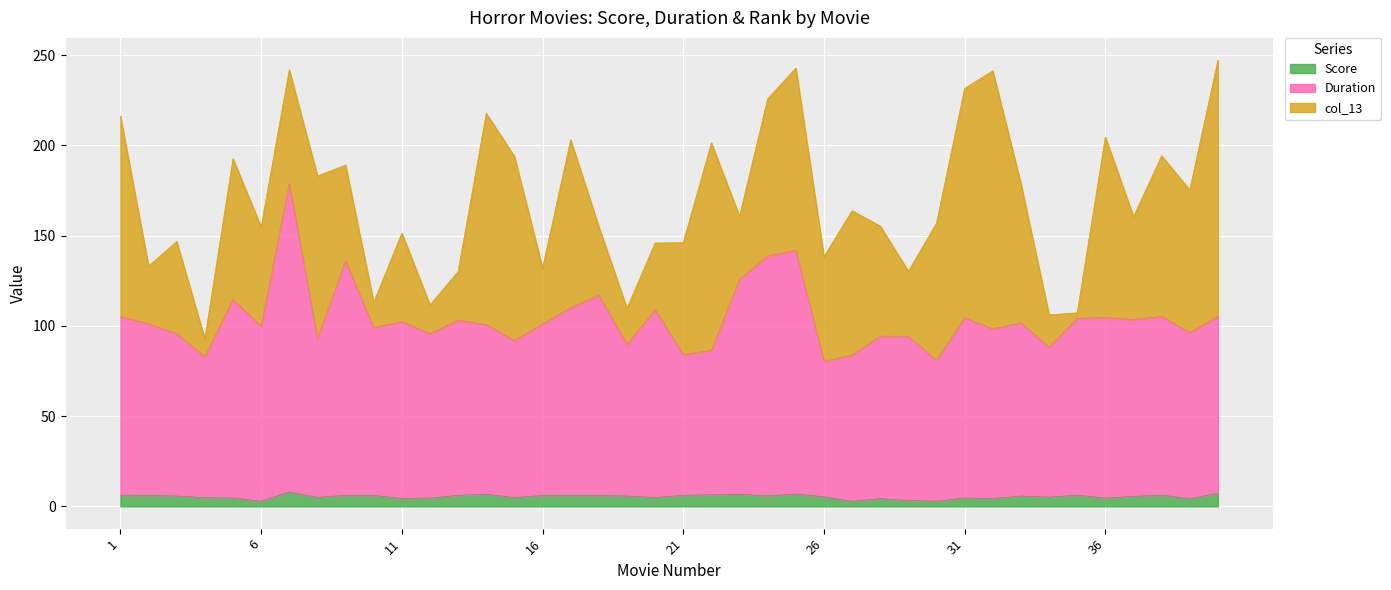

True or false: Score has more than 2 points higher than both neighbors.

True